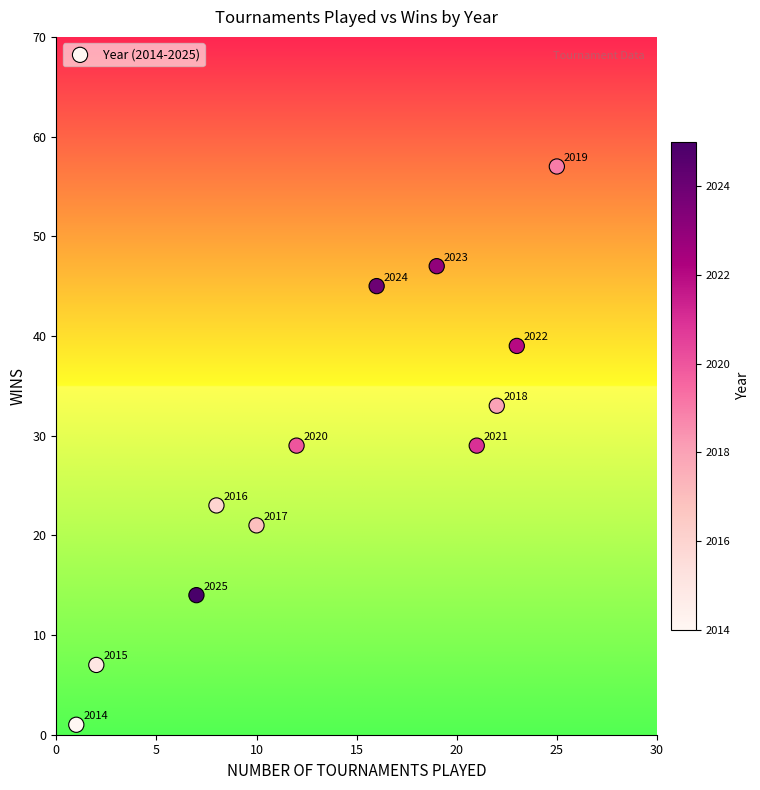

What Y value in the scatter plot is closest to 29?

29